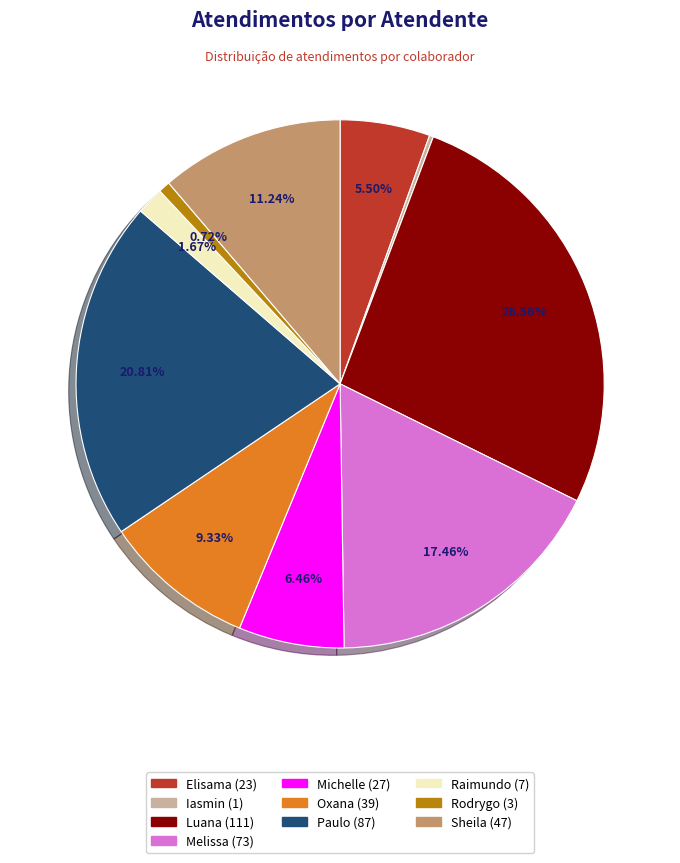

Is there a majority slice in this chart?

No